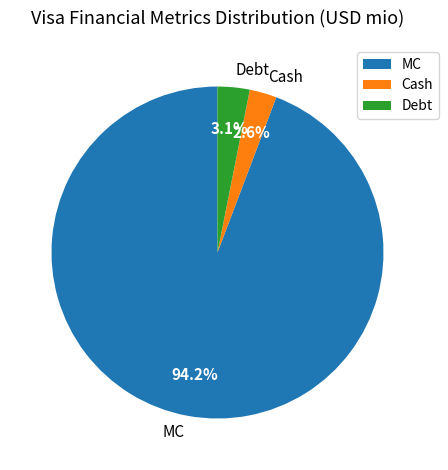

Does Debt represent more than half of the total?

No